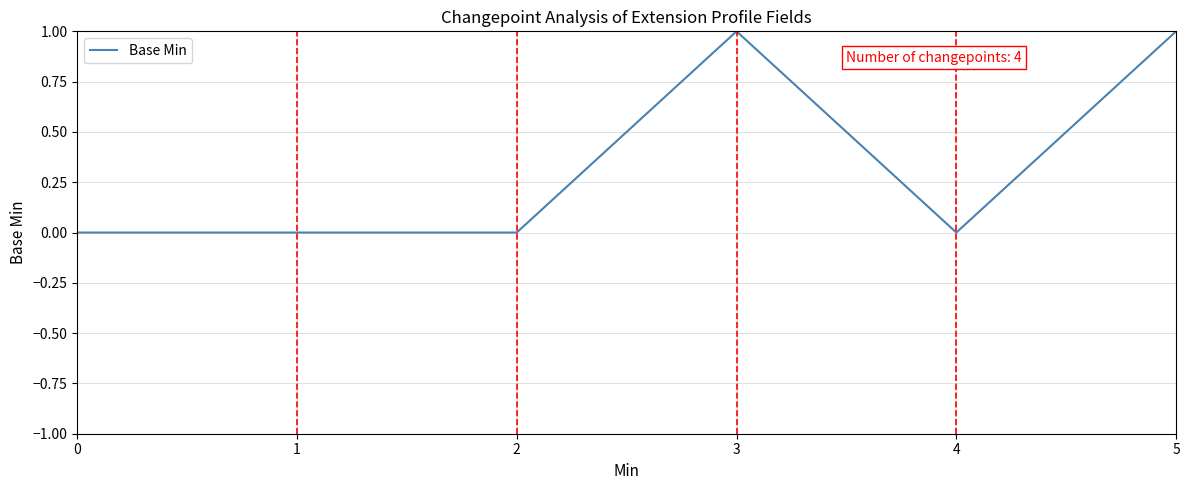

True or false: the data has more than 0 interior local peaks.

True